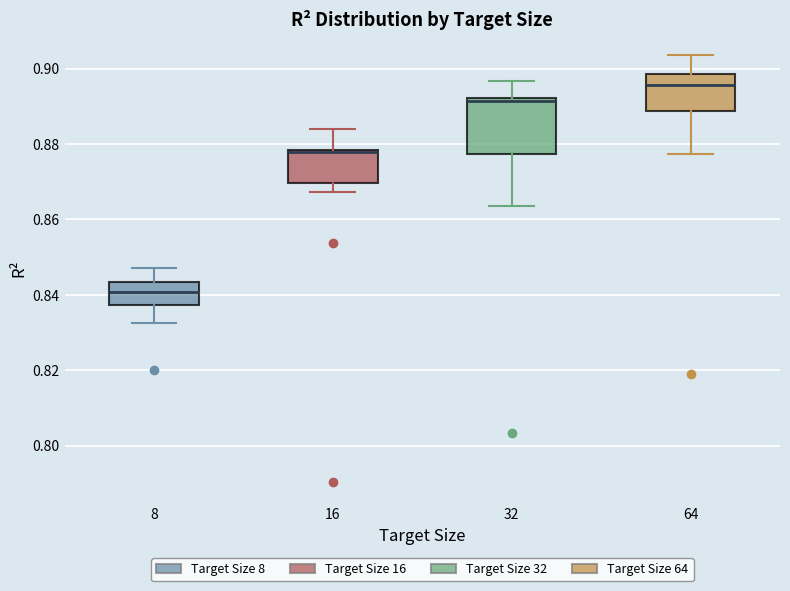

Reading left to right, read every box against the y-axis: the position of its median line, the range the box covers, and the ends of its whiskers. The values are not printed on the chart, so give them approximately, as read against the axis.

8: median 0.840, box 0.838 to 0.844, whiskers 0.832 to 0.848
16: median 0.878, box 0.870 to 0.878, whiskers 0.868 to 0.884
32: median 0.892 (just below the box's upper edge), box 0.878 to 0.892, whiskers 0.864 to 0.896
64: median 0.896, box 0.888 to 0.898, whiskers 0.878 to 0.904